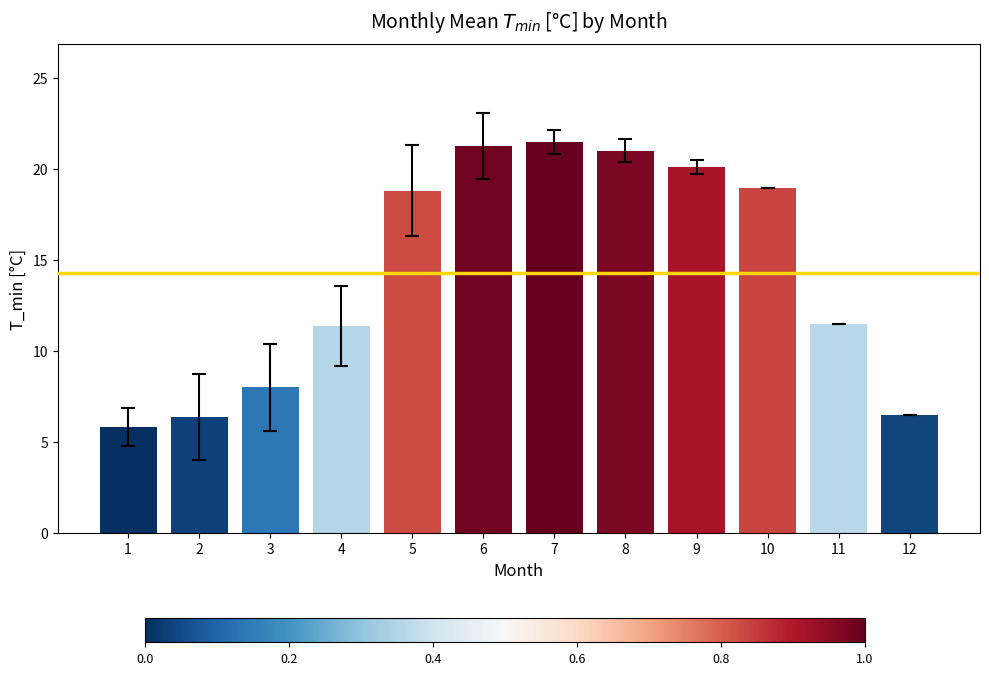

What is the sum of all values?

171.2